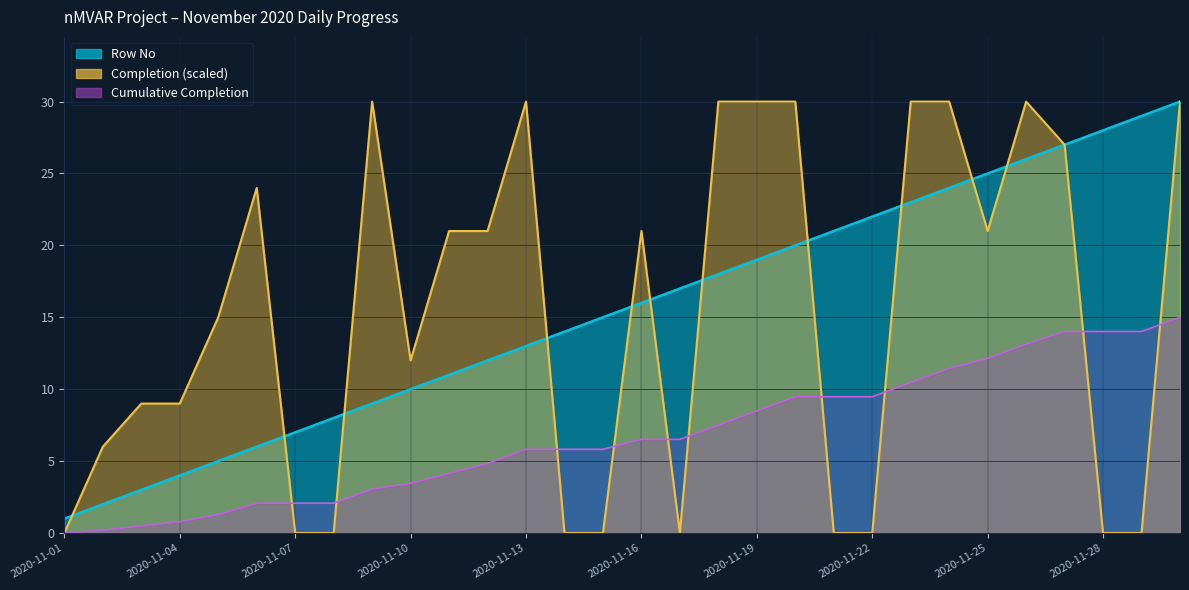

Reading left to right, transcribe all the data shown in this chart.

Completion: 2020-11-01=0	2020-11-02=6	2020-11-03=9	2020-11-04=9	2020-11-05=15	2020-11-06=24	2020-11-07=0	2020-11-08=0	2020-11-09=30	2020-11-10=12	2020-11-11=21	2020-11-12=21	2020-11-13=30	2020-11-14=0	2020-11-15=0	2020-11-16=21	2020-11-17=0	2020-11-18=30	2020-11-19=30	2020-11-20=30	2020-11-21=0	2020-11-22=0	2020-11-23=30	2020-11-24=30	2020-11-25=21	2020-11-26=30	2020-11-27=27	2020-11-28=0	2020-11-29=0	2020-11-30=30
Row No: 2020-11-01=1	2020-11-02=2	2020-11-03=3	2020-11-04=4	2020-11-05=5	2020-11-06=6	2020-11-07=7	2020-11-08=8	2020-11-09=9	2020-11-10=10	2020-11-11=11	2020-11-12=12	2020-11-13=13	2020-11-14=14	2020-11-15=15	2020-11-16=16	2020-11-17=17	2020-11-18=18	2020-11-19=19	2020-11-20=20	2020-11-21=21	2020-11-22=22	2020-11-23=23	2020-11-24=24	2020-11-25=25	2020-11-26=26	2020-11-27=27	2020-11-28=28	2020-11-29=29	2020-11-30=30